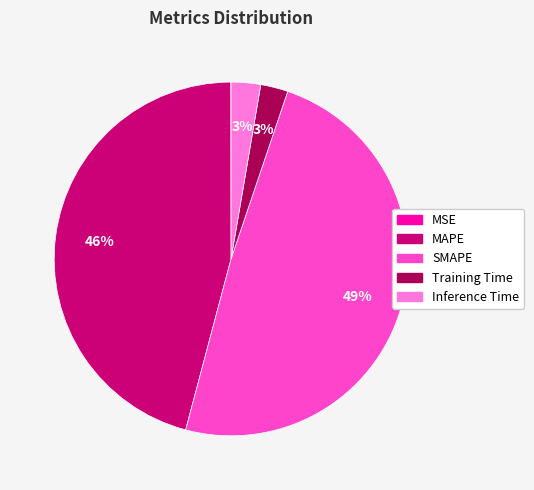

Is there a majority slice in this chart?

No